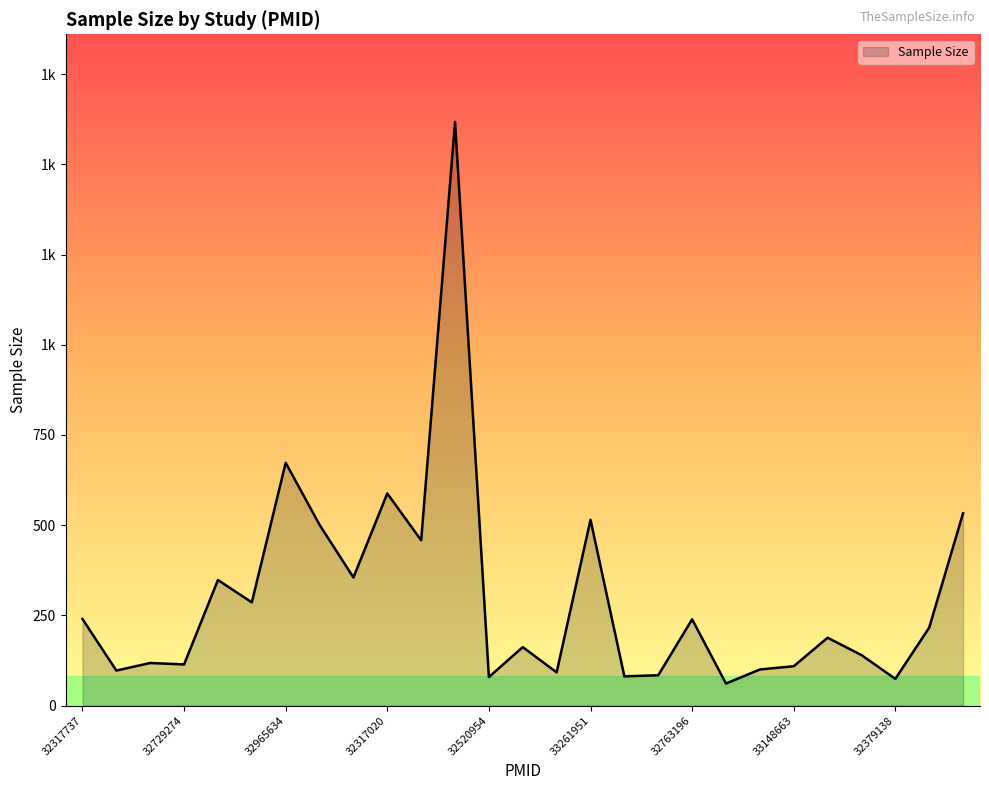

Reading right to left, list all the values displayed in this chart.

32710664=533	32895296=216	32379138=74	32503442=140	32456390=188	33148663=109	32681213=100	33313326=61	32763196=239	32779958=84	32574771=81	33261951=515	32965009=92	32898515=162	32520954=79	33287827=1618	32678857=458	32317020=588	32618380=355	32710975=501	32965634=673	33045323=286	33035213=348	32729274=114	33284847=118	32776208=97	32317737=240